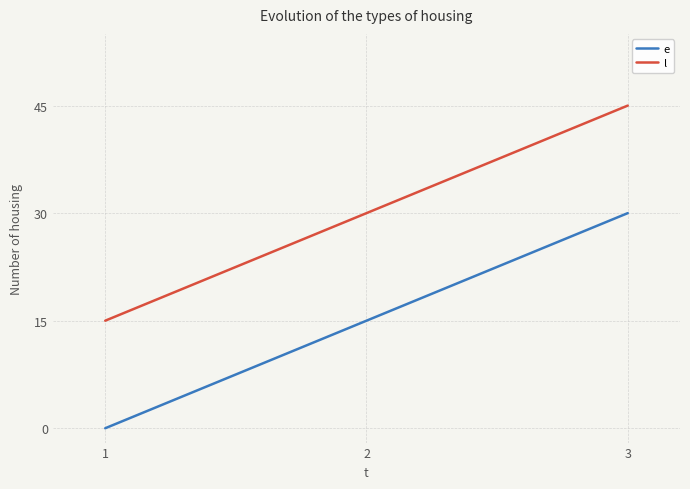

What is the sum of the l values at 2 and 1?

45